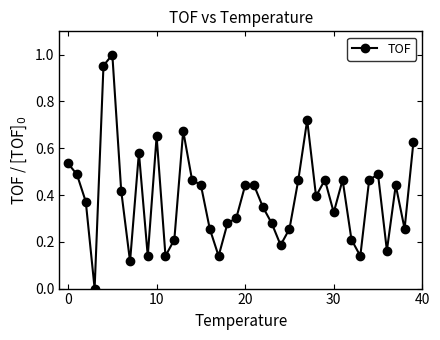

How many lines are shown in the chart?

1